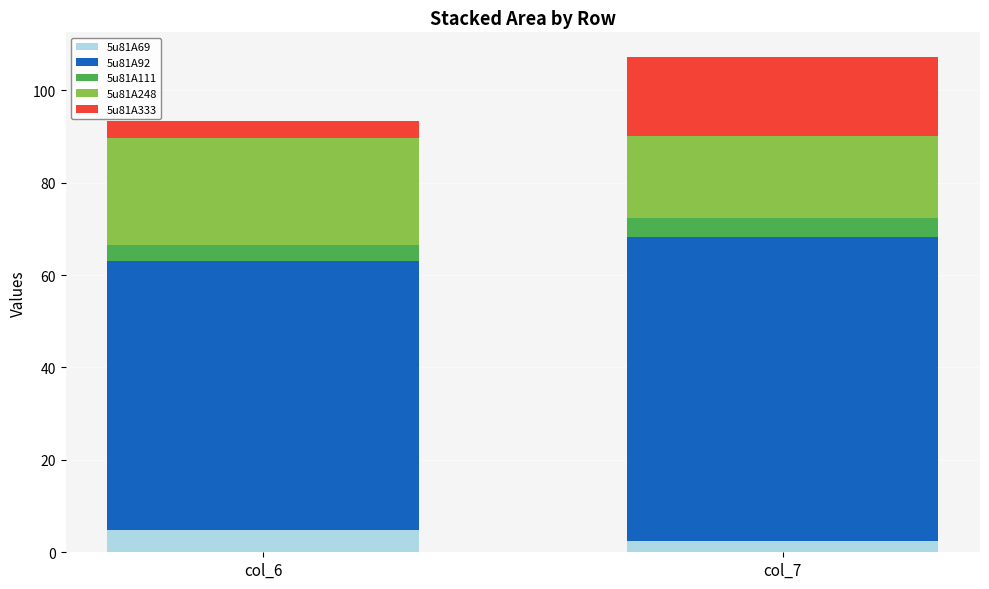

List the labels in order of 5u81A69 value, largest first.

col_6, col_7